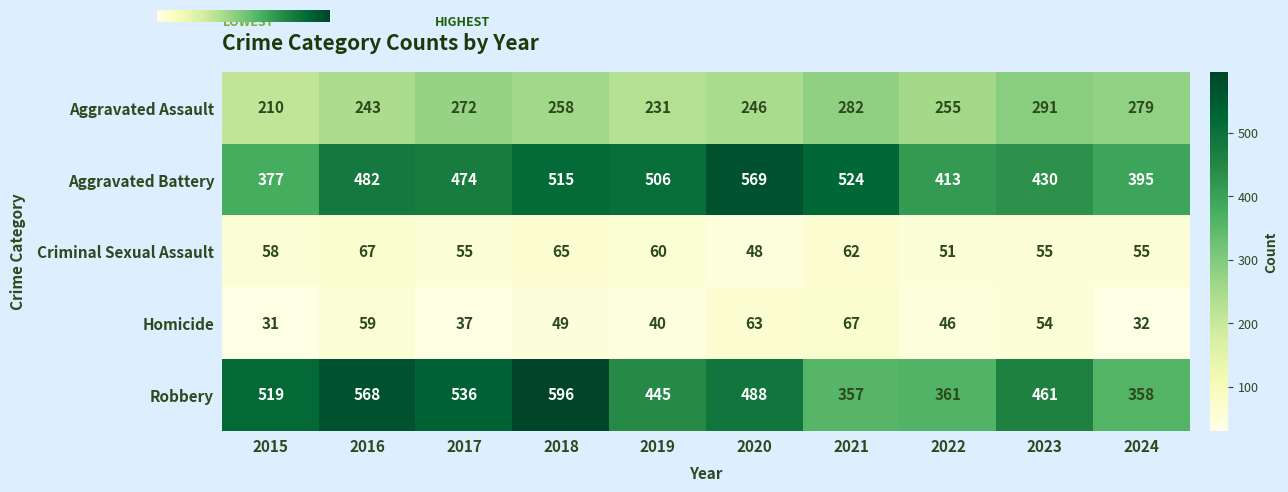

The Criminal Sexual Assault series shows 65 at 2018. True or false?

True